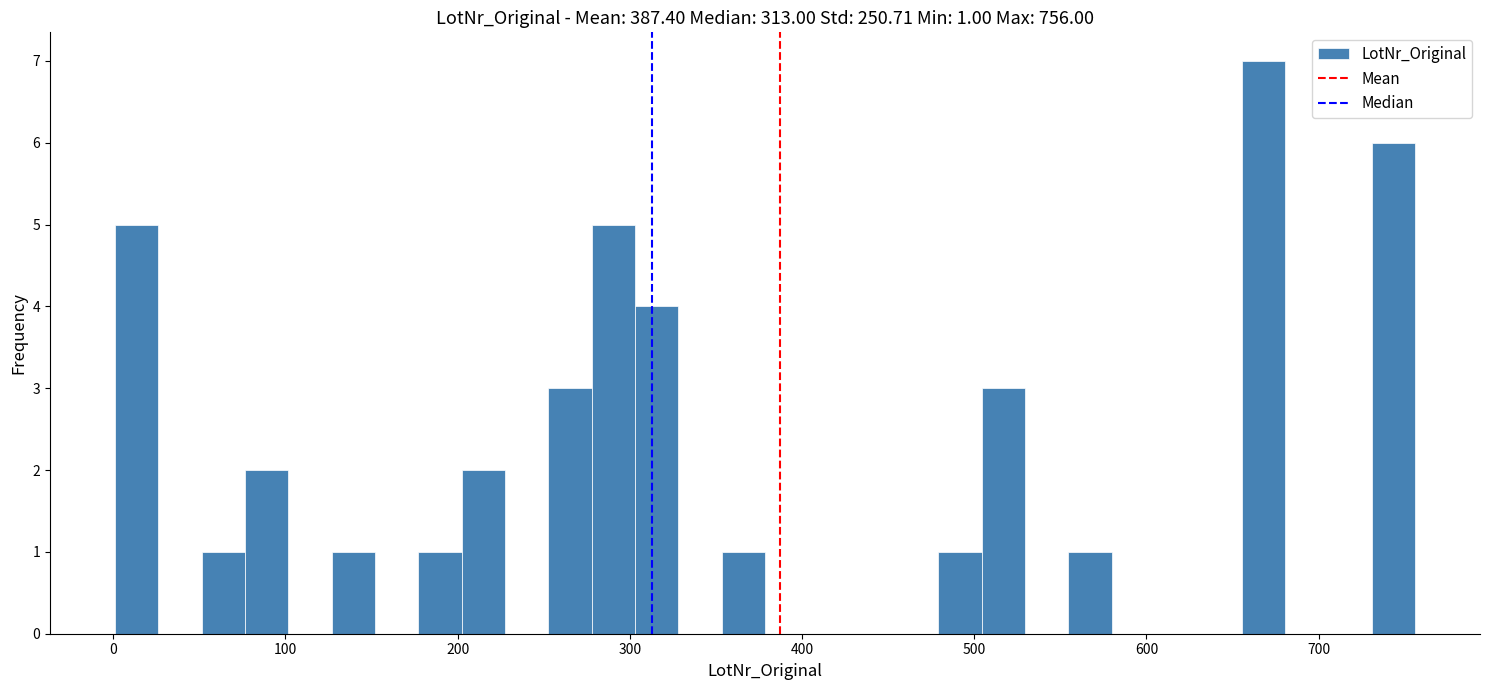

Around what value on the x-axis is the tallest bar? Give the approximate position of its centre, as read against the axis.

670